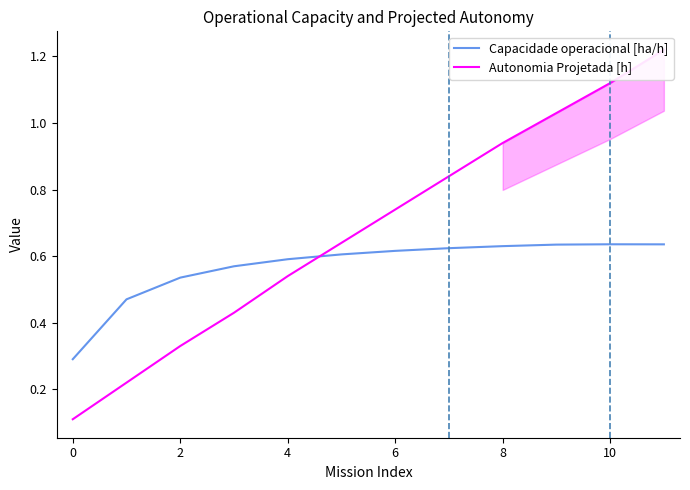

Rank the series by their average value, from lowest to highest.

Capacidade operacional [ha/h], Autonomia Projetada [h]